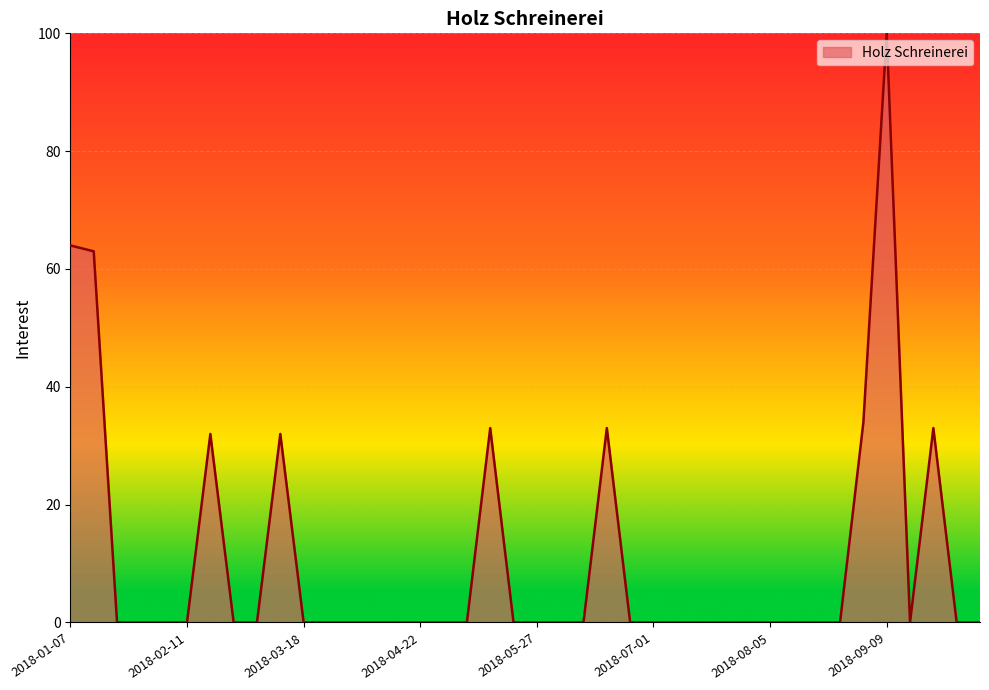

True or false: the data has more than 0 interior local peaks.

True